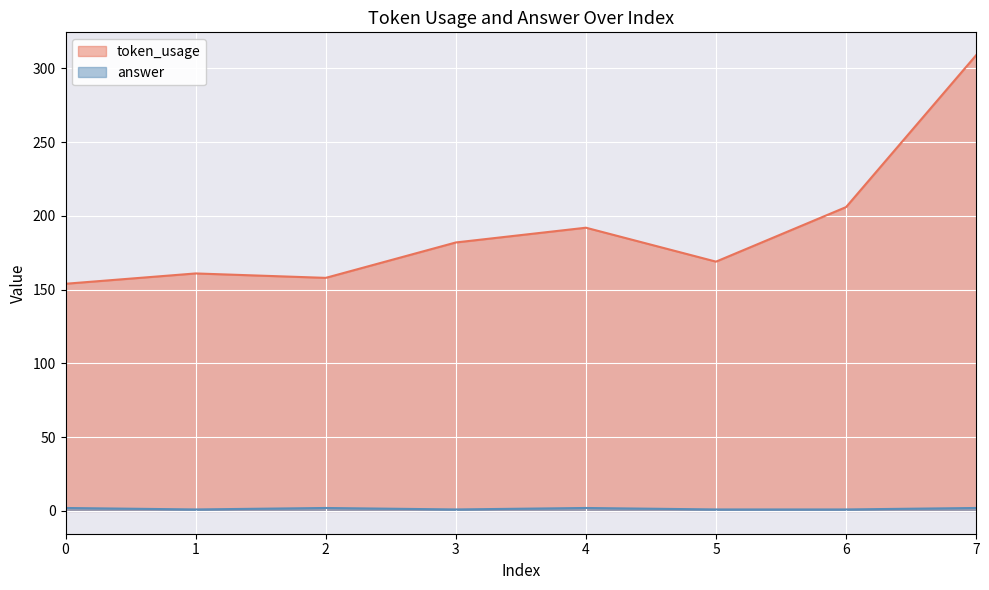

Where does the token_usage series first go above 182?

4